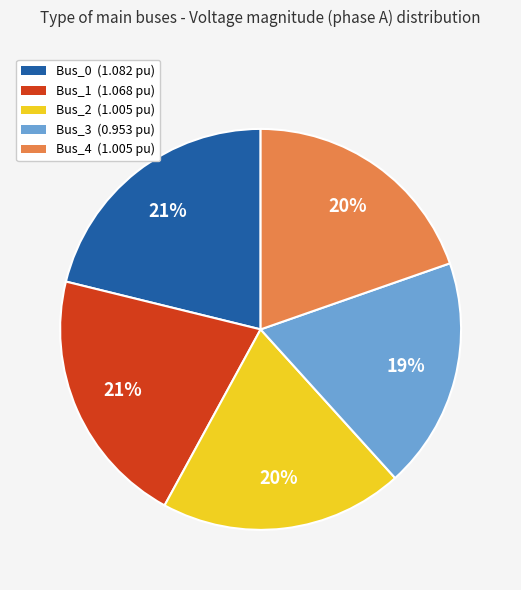

Is it true that Bus_0 is 21% of the pie?

True